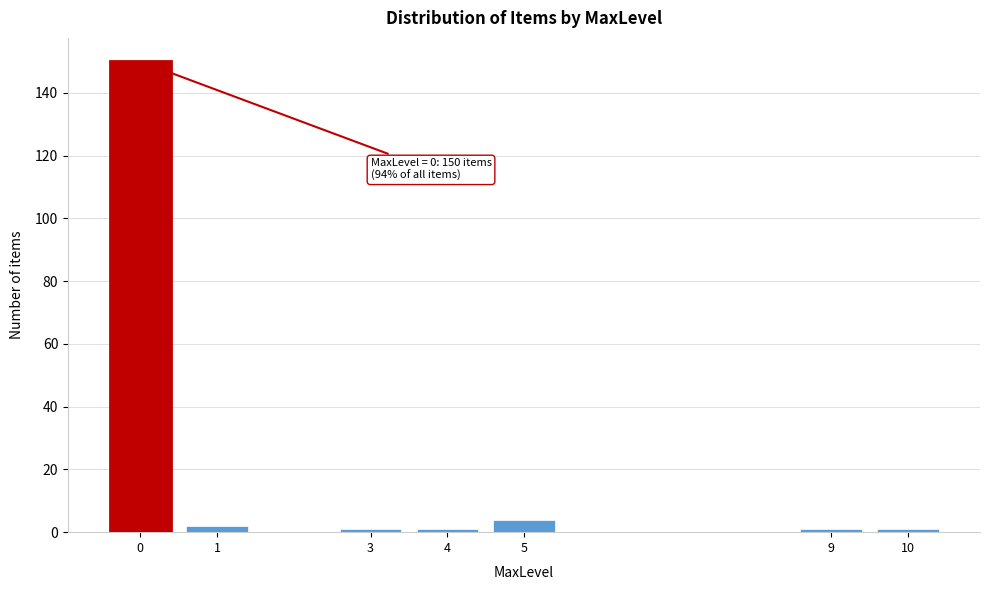

Reading left to right, extract all data points from this chart.

0=150	1=2	3=1	4=1	5=4	9=1	10=1